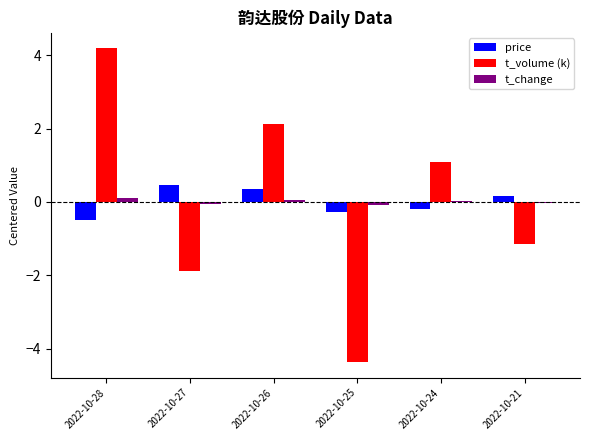

Count the number of data series in this chart.

3